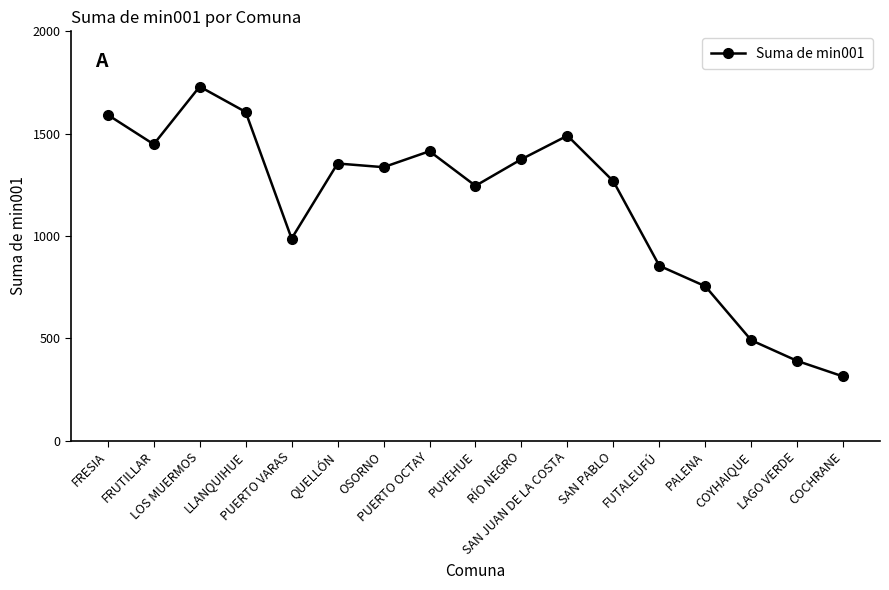

What is the ratio of the value at SAN PABLO to the value at SAN JUAN DE LA COSTA?

0.9